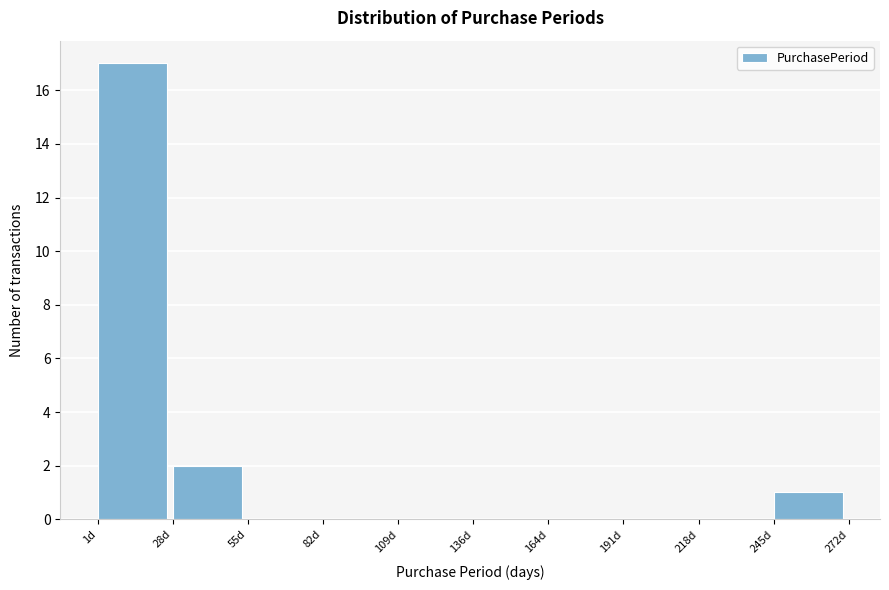

Over which range of the x-axis is the bar tallest?

0 to 30